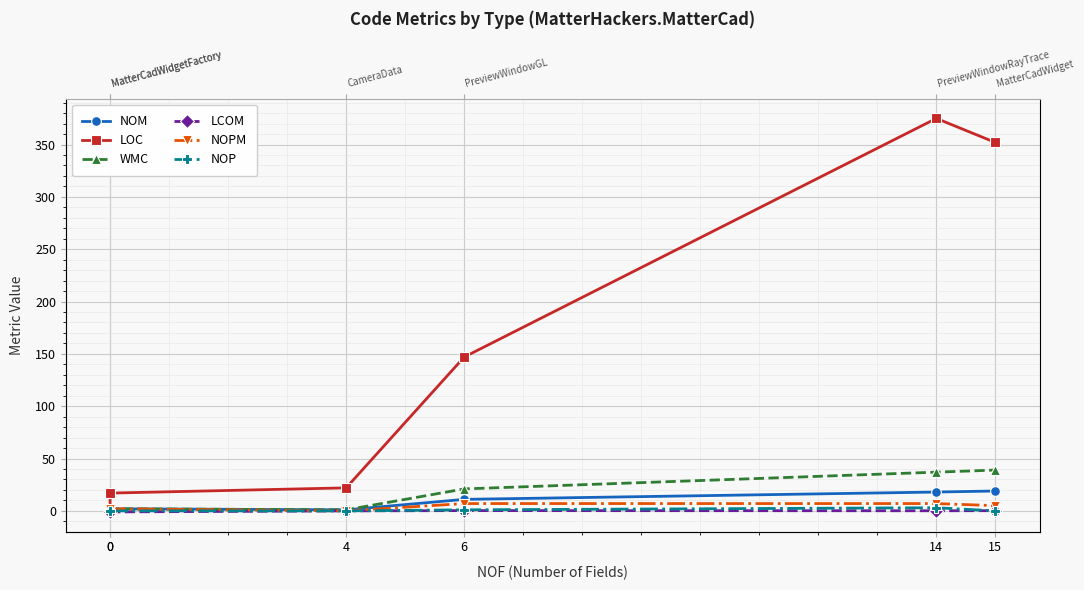

In NOPM, how many points are lower than both neighbors (excluding endpoints)?

1